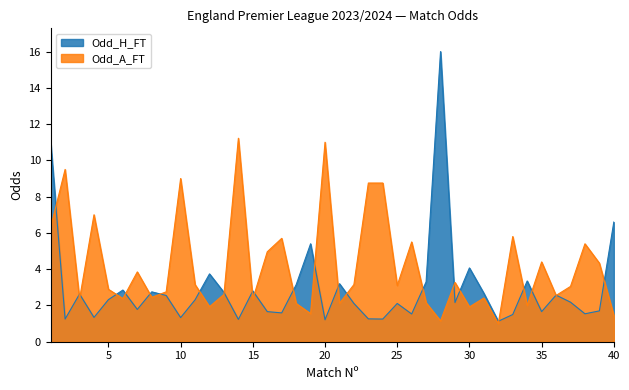

True or false: Odd_H_FT has more than 2 points higher than both neighbors.

True